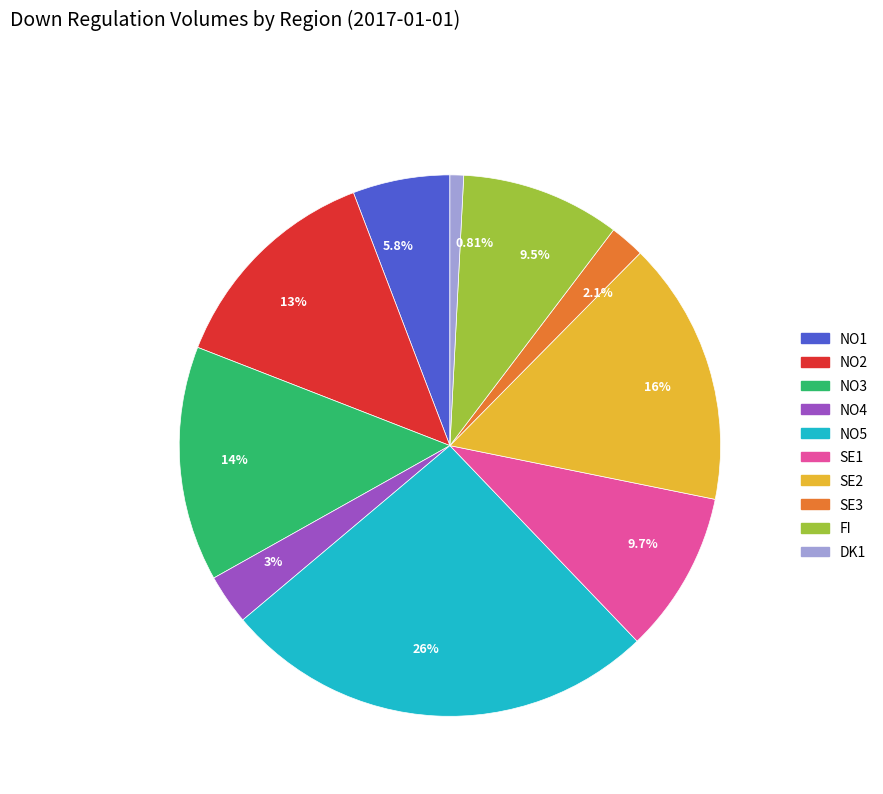

Which slice is the smallest?

0.81%